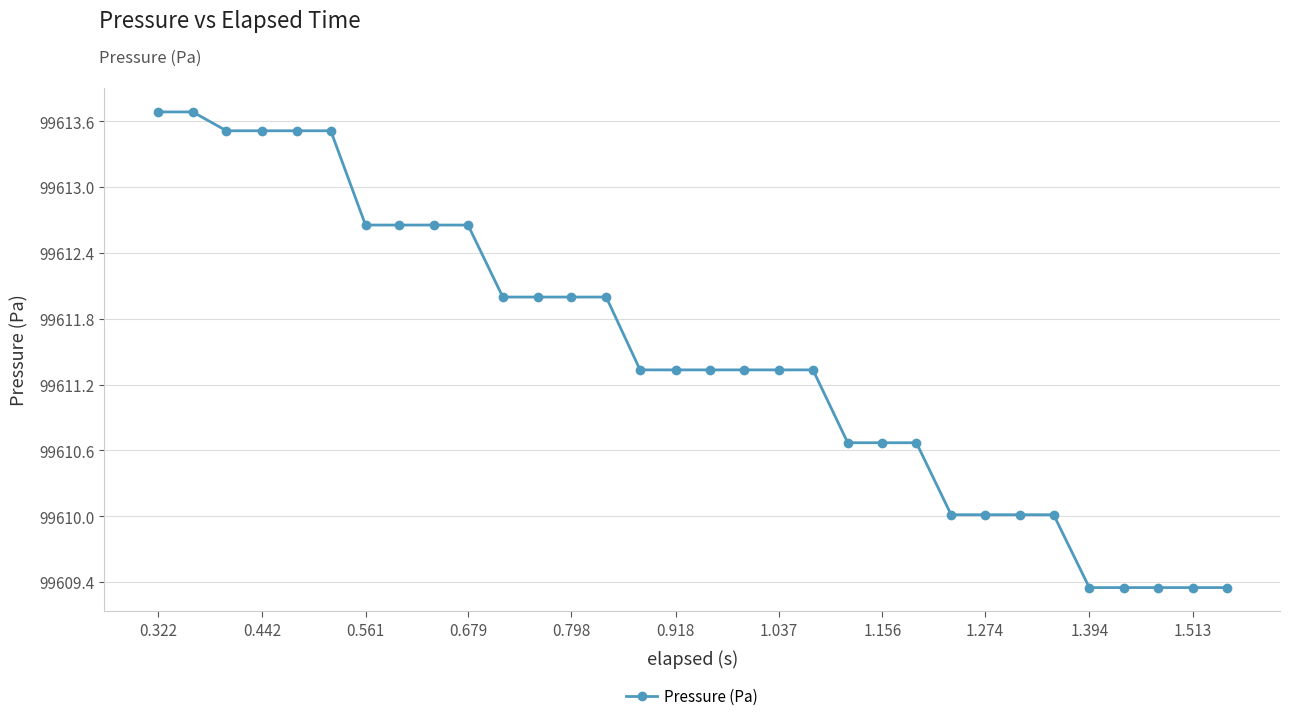

What is the greatest value displayed?

99613.7